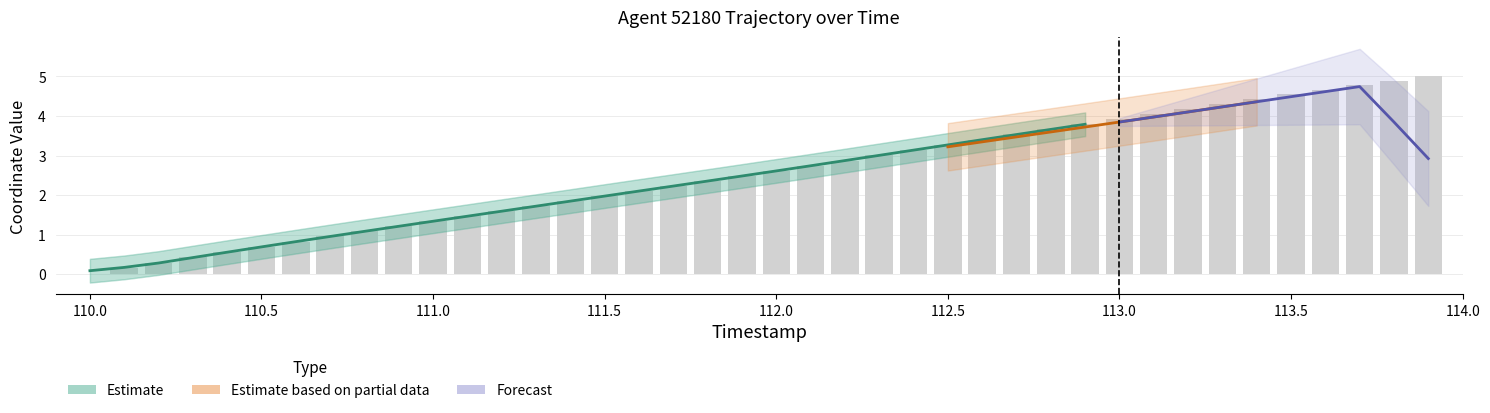

Rank the categories by value from highest to lowest.

113.9, 113.8, 113.7, 113.6, 113.5, 113.4, 113.3, 113.2, 113.1, 113.0, 112.9, 112.8, 112.7, 112.6, 112.5, 112.4, 112.3, 112.2, 112.1, 112.0, 111.9, 111.8, 111.7, 111.6, 111.5, 111.4, 111.3, 111.2, 111.1, 111.0, 110.9, 110.8, 110.7, 110.6, 110.5, 110.4, 110.3, 110.2, 110.1, 110.0